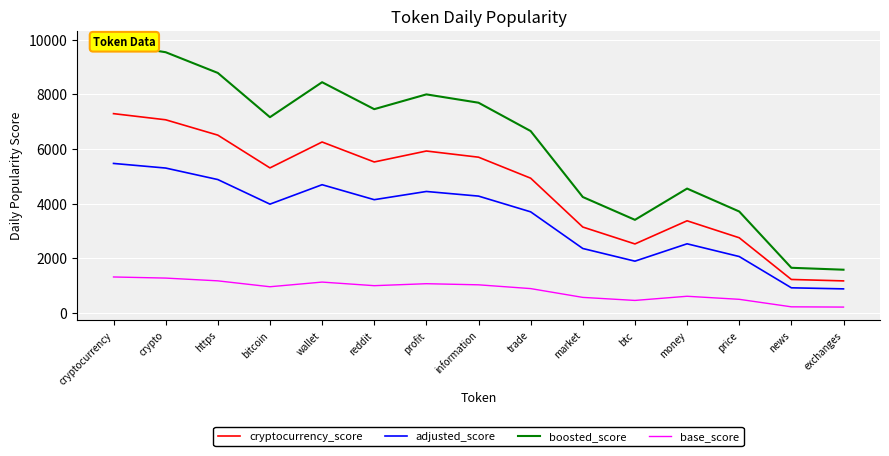

At which label does adjusted_score first exceed 3977?

cryptocurrency